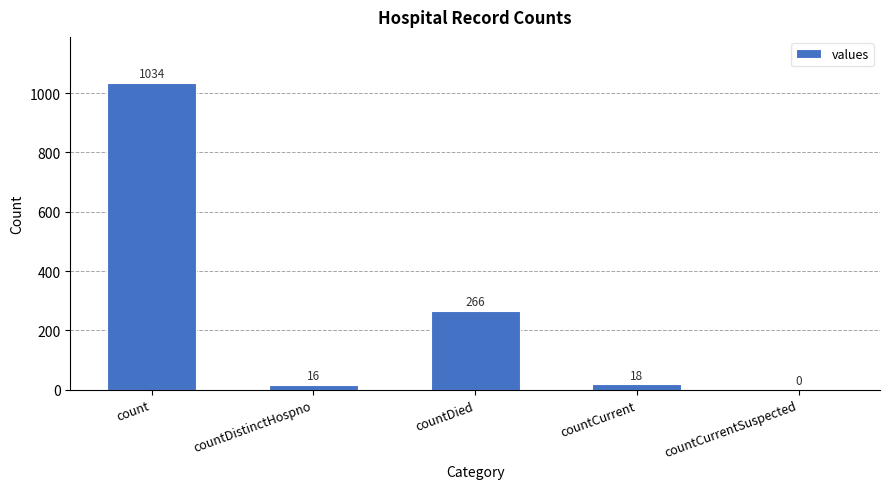

How many series are shown in this chart?

1